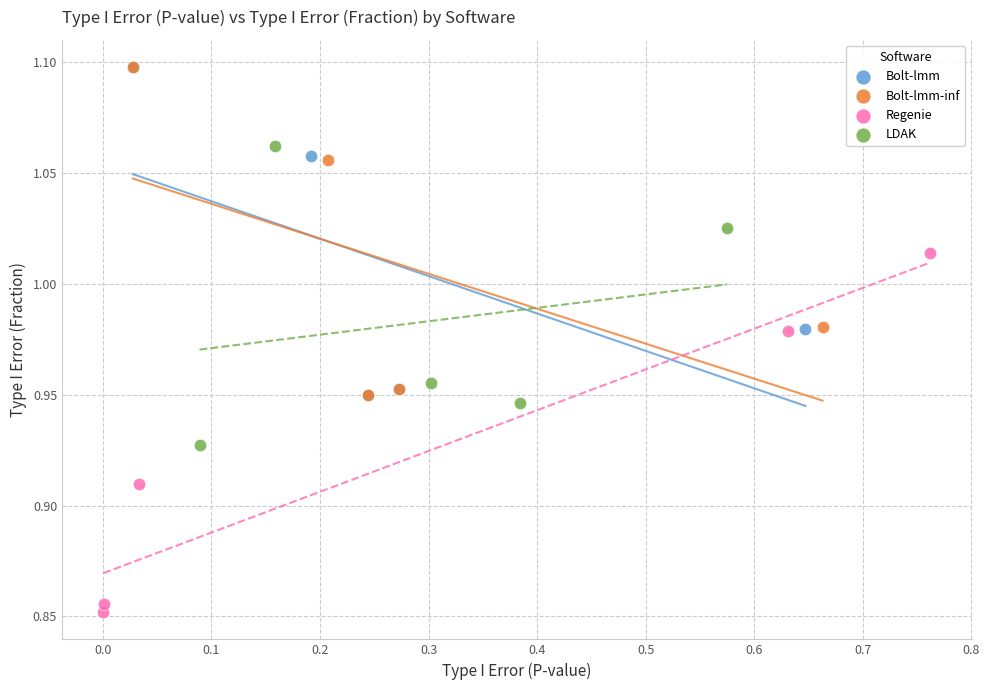

Which series contains the lowest Y value?

Regenie